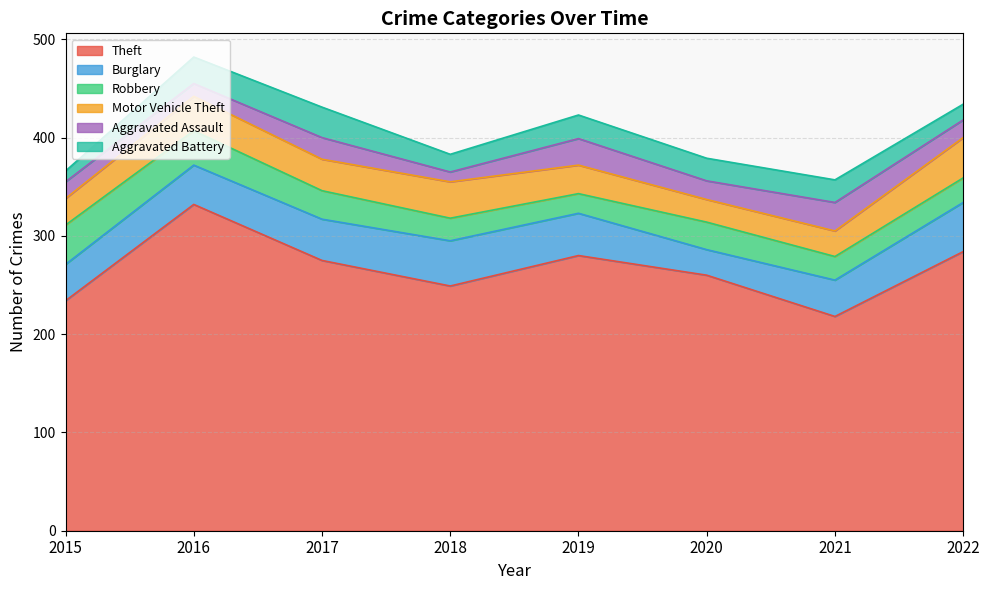

Reading left to right, transcribe all the data shown in this chart.

Theft: 2015=234	2016=332	2017=275	2018=249	2019=280	2020=260	2021=218	2022=284
Burglary: 2015=37	2016=40	2017=42	2018=46	2019=43	2020=26	2021=37	2022=50
Robbery: 2015=40	2016=35	2017=29	2018=23	2019=20	2020=28	2021=24	2022=25
Motor Vehicle Theft: 2015=27	2016=35	2017=32	2018=37	2019=29	2020=23	2021=26	2022=41
Aggravated Assault: 2015=17	2016=13	2017=22	2018=10	2019=27	2020=19	2021=29	2022=18
Aggravated Battery: 2015=11	2016=27	2017=31	2018=18	2019=24	2020=23	2021=23	2022=16